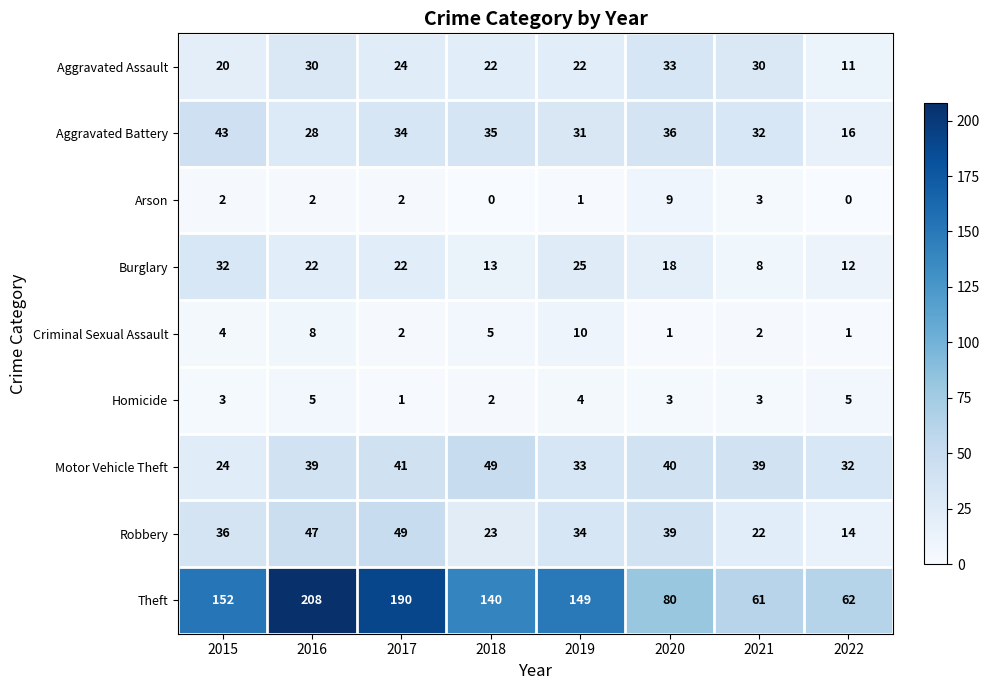

Which series has the largest total across all categories?

Theft